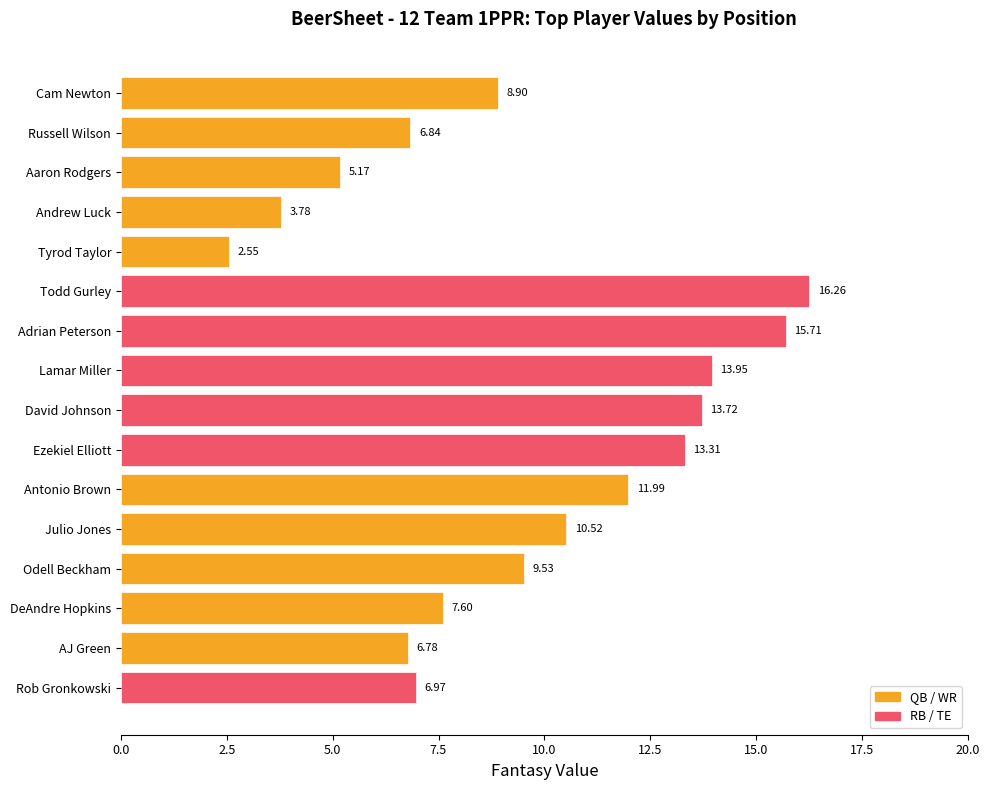

Rank the categories by value from highest to lowest.

Todd Gurley, Adrian Peterson, Lamar Miller, David Johnson, Ezekiel Elliott, Antonio Brown, Julio Jones, Odell Beckham, Cam Newton, DeAndre Hopkins, Rob Gronkowski, Russell Wilson, AJ Green, Aaron Rodgers, Andrew Luck, Tyrod Taylor